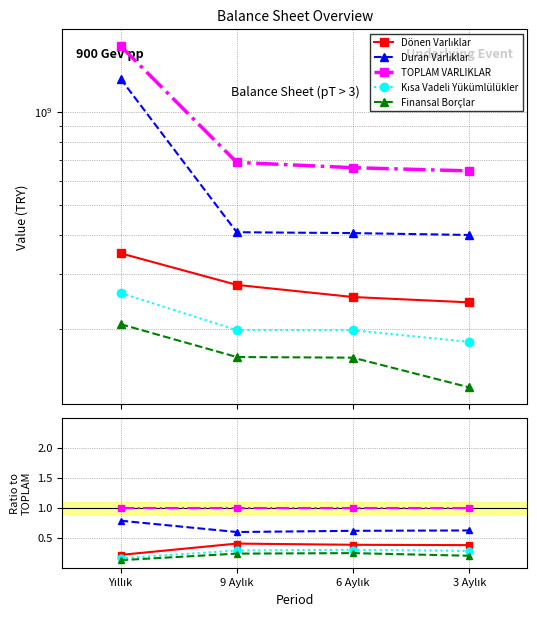

True or false: Dönen Varlıklar and TOPLAM VARLIKLAR cross at least once.

False